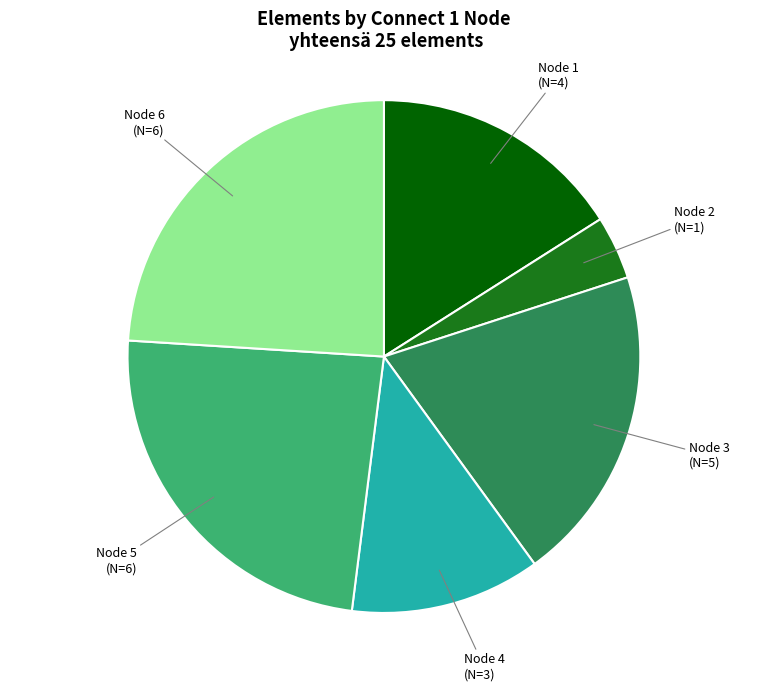

Does any single category account for the majority?

No